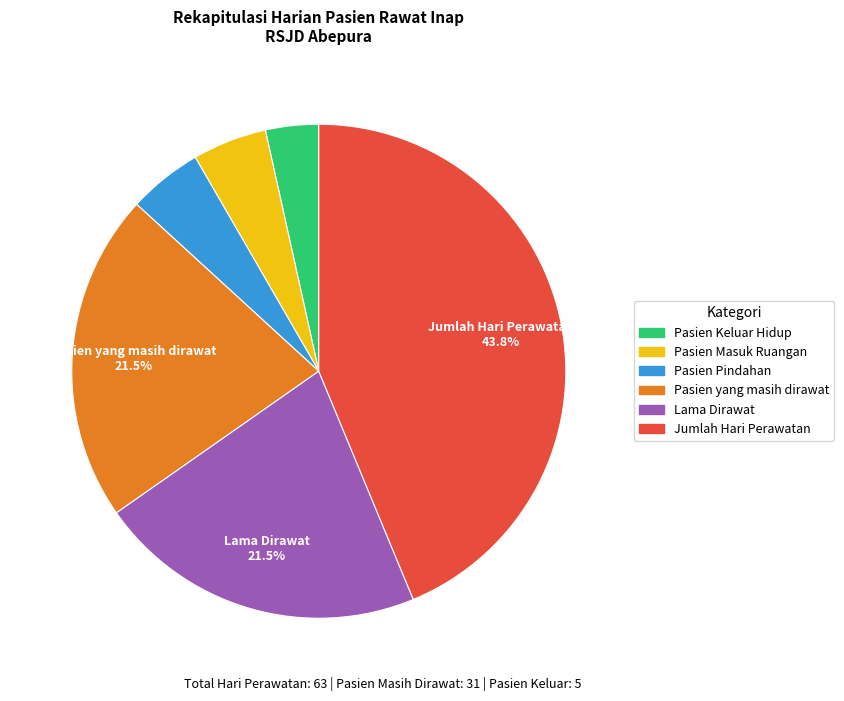

What is the smallest slice in the pie chart?

Pasien Keluar Hidup